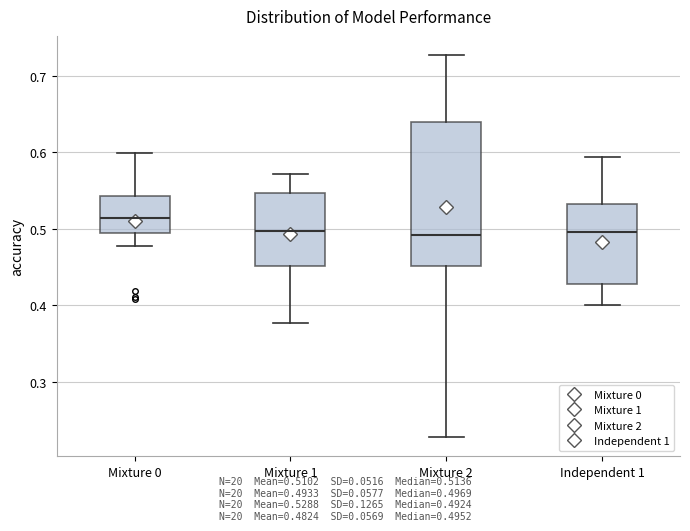

Reading left to right, transcribe this box plot: for each box, give where its median line is, the range the box spans, and where its two whiskers end, as read against the y-axis. The values are not printed on the chart, so give them approximately, as read against the axis.

Mixture 0: median 0.51, box 0.49 to 0.54, whiskers 0.48 to 0.60
Mixture 1: median 0.50, box 0.45 to 0.55, whiskers 0.38 to 0.57
Mixture 2: median 0.49, box 0.45 to 0.64, whiskers 0.23 to 0.73
Independent 1: median 0.50, box 0.43 to 0.53, whiskers 0.40 to 0.59